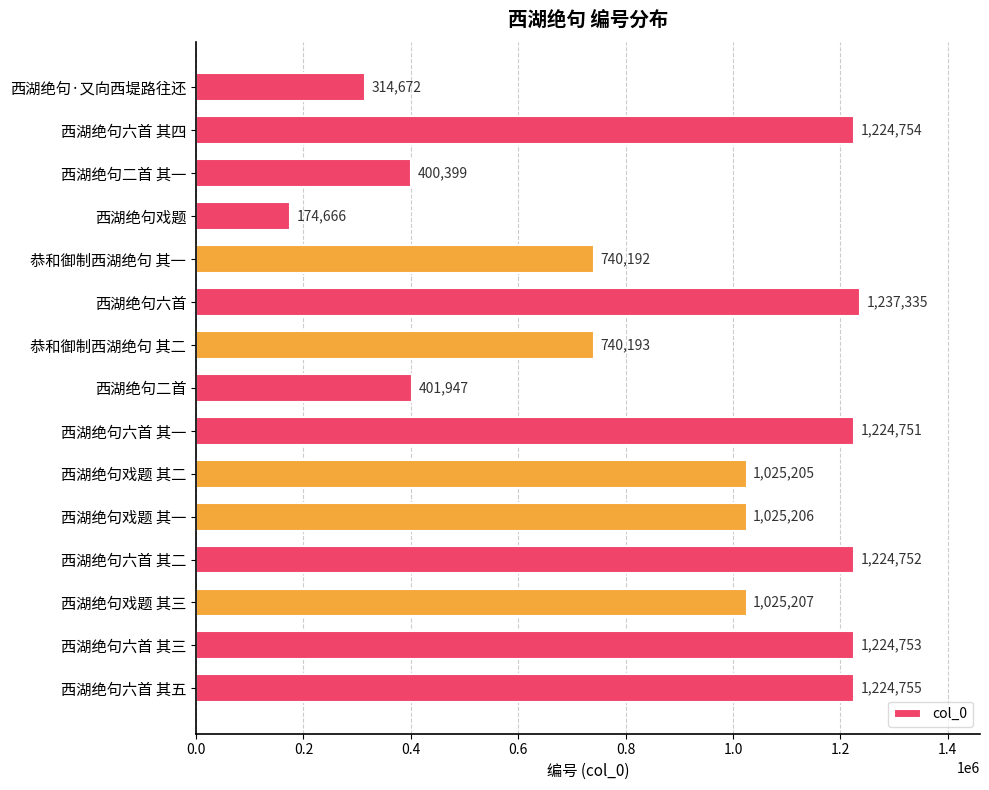

What is the sum of the values at 西湖绝句戏题 其一 and 西湖绝句二首 其一?

1425605